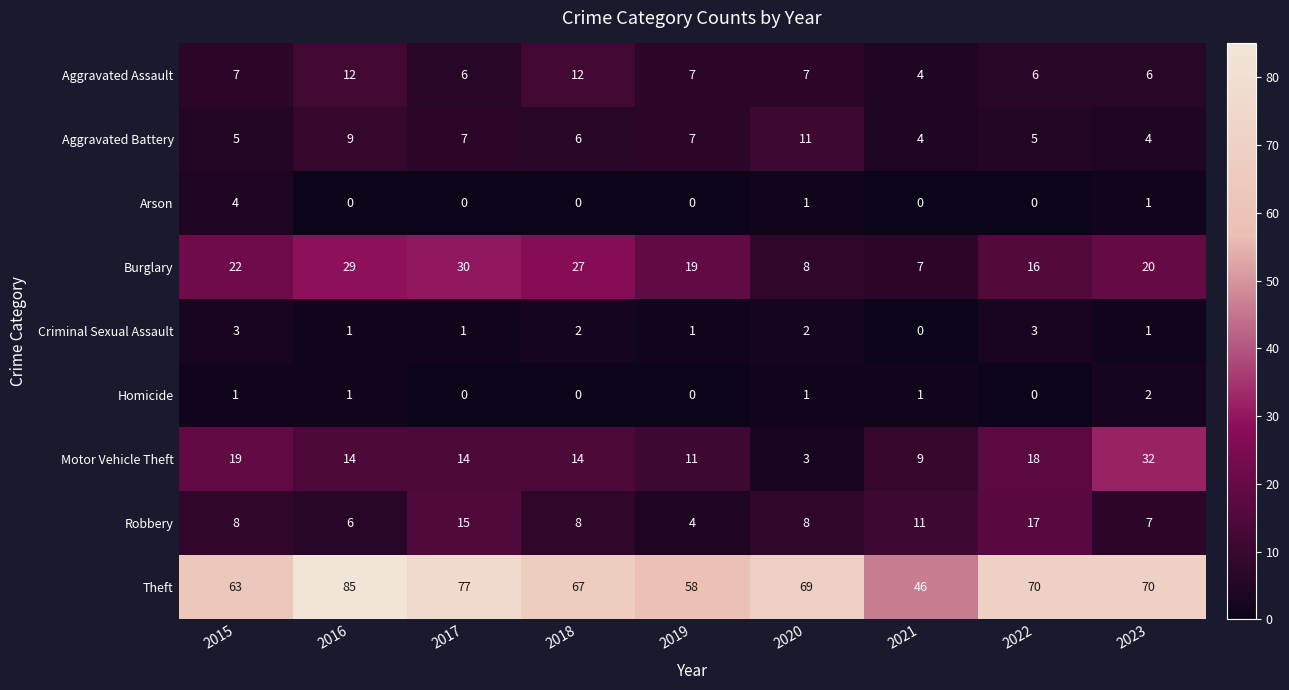

Which series has the widest spread of values?

Theft